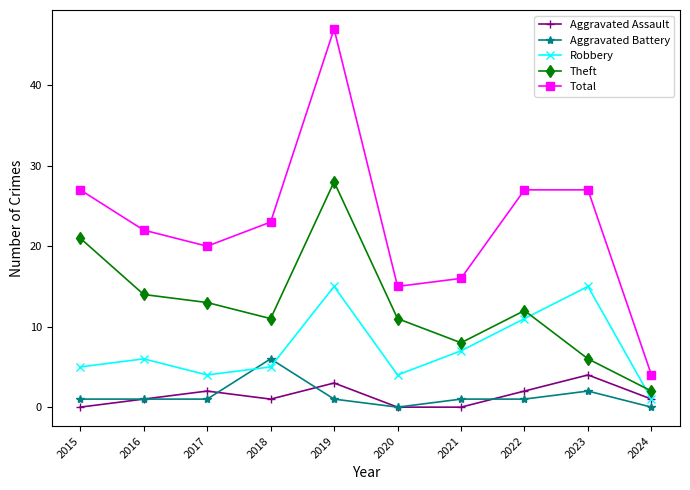

What is the spread (max minus min) of values at 2023?

25